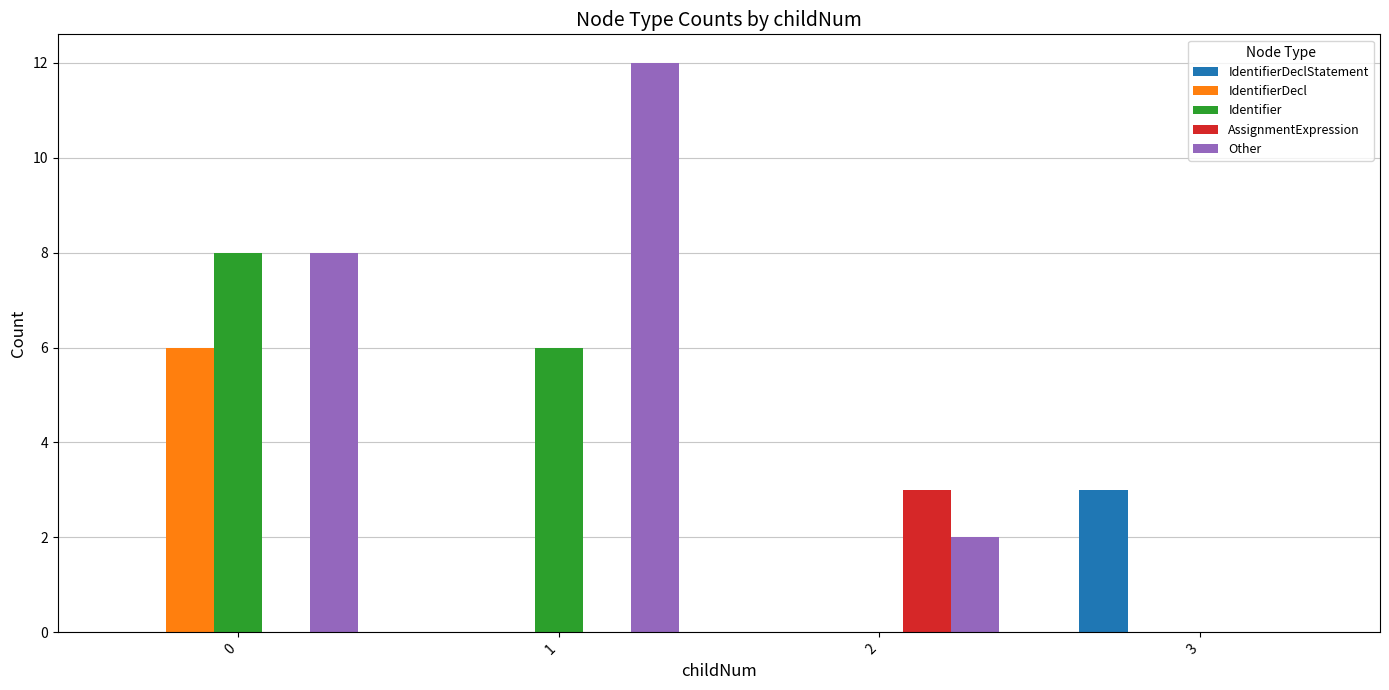

Which series has the largest total across all categories?

Other